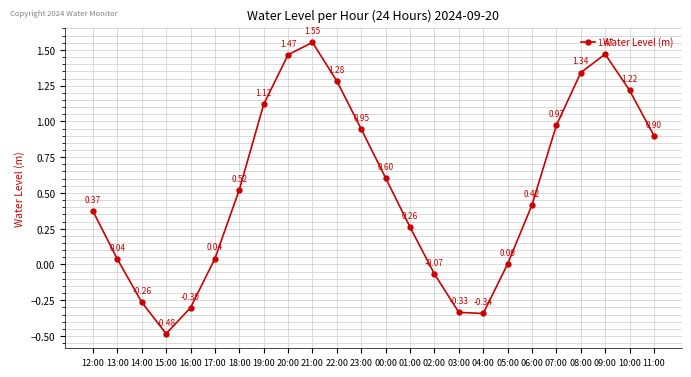

Is it true that the value at 21:00 is 1.0?

False